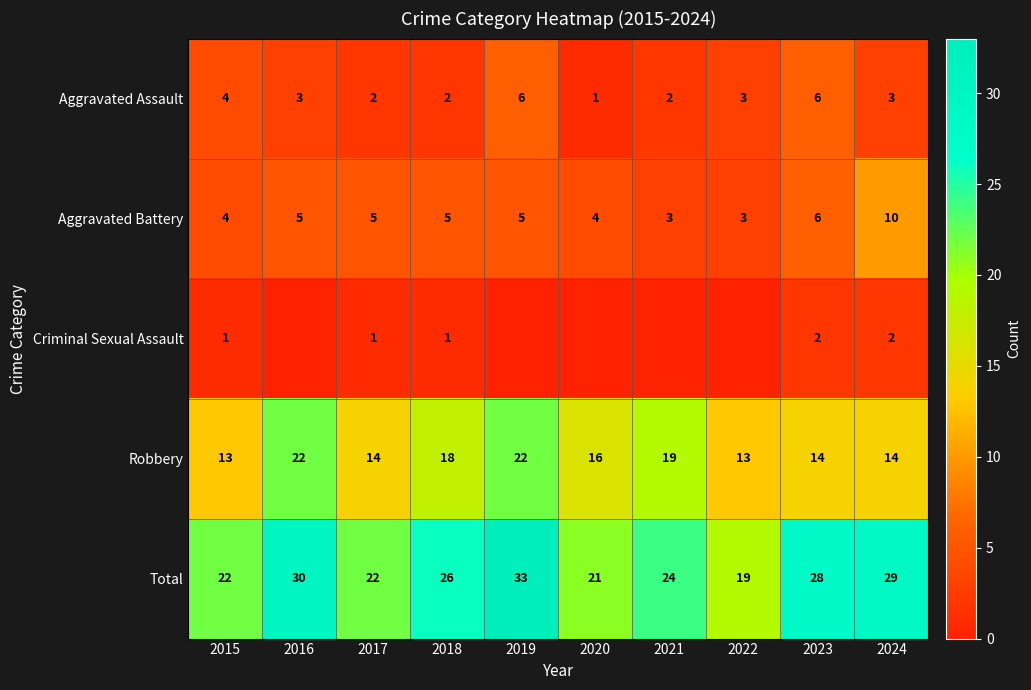

At which label does Robbery first exceed 16?

2016